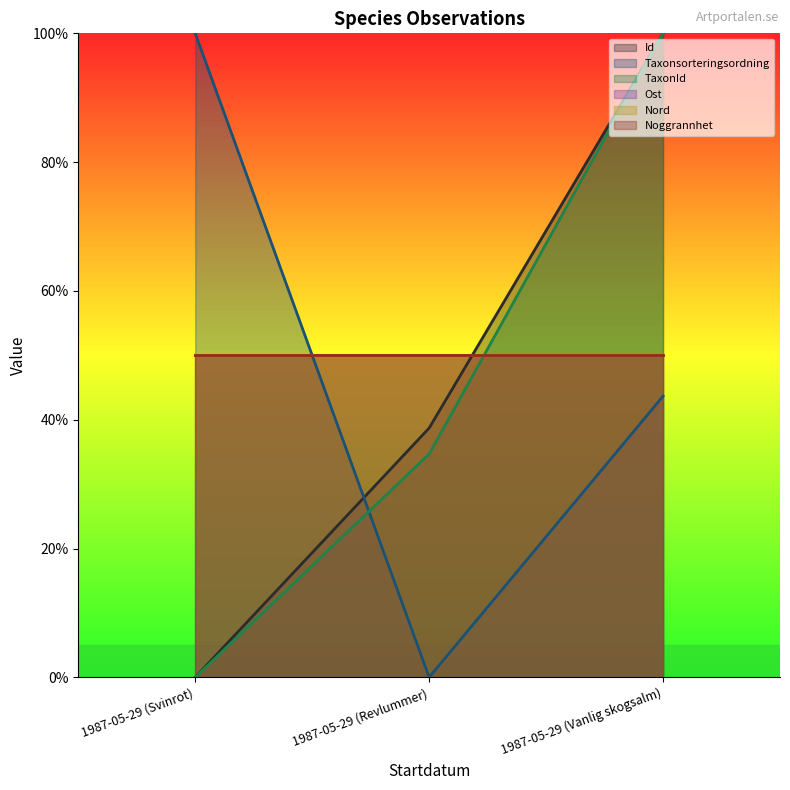

Does the chart display data point markers on the line(s)?

No